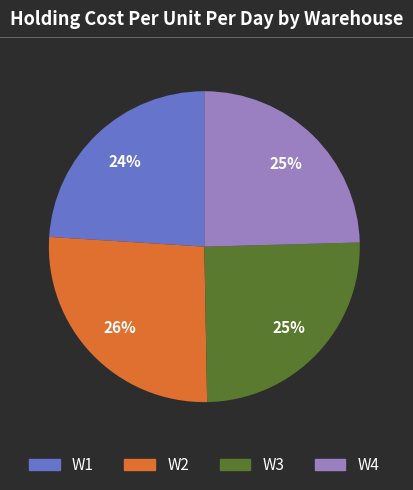

True or false: W2 accounts for 26% of the total.

True